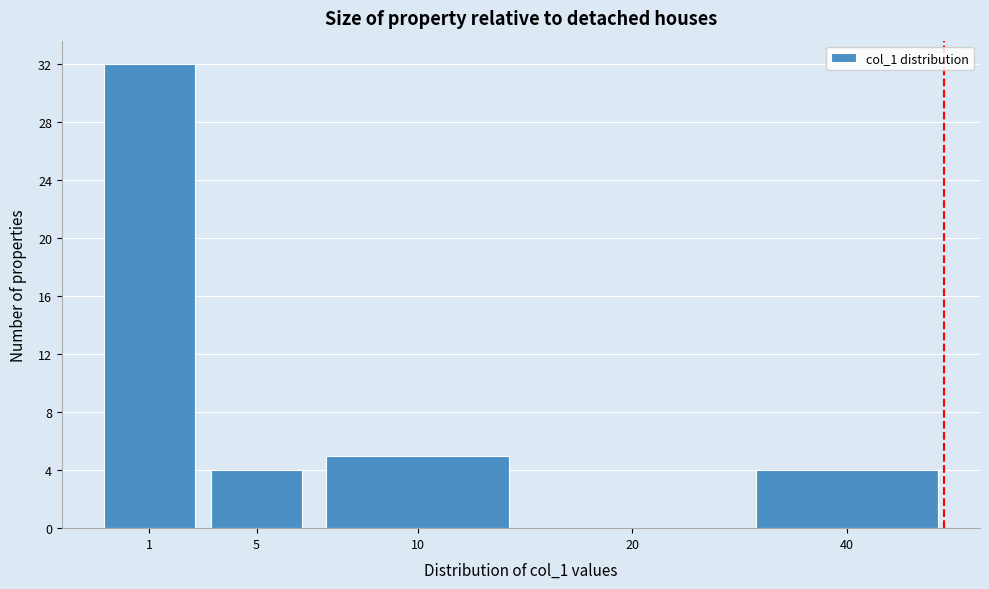

Reading left to right, extract all data points from this chart.

1=32	5=4	10=5	20=0	40=4